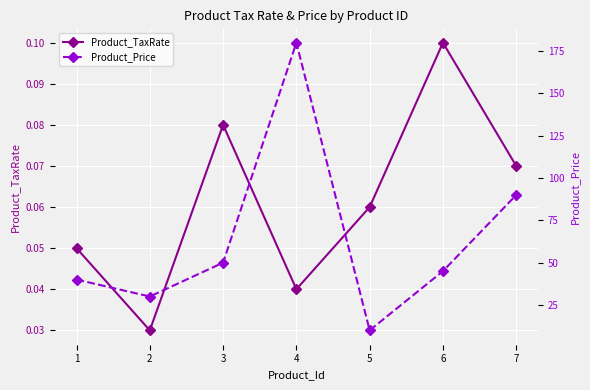

What is the sum of the Product_Price values at 2 and 6?

75.0